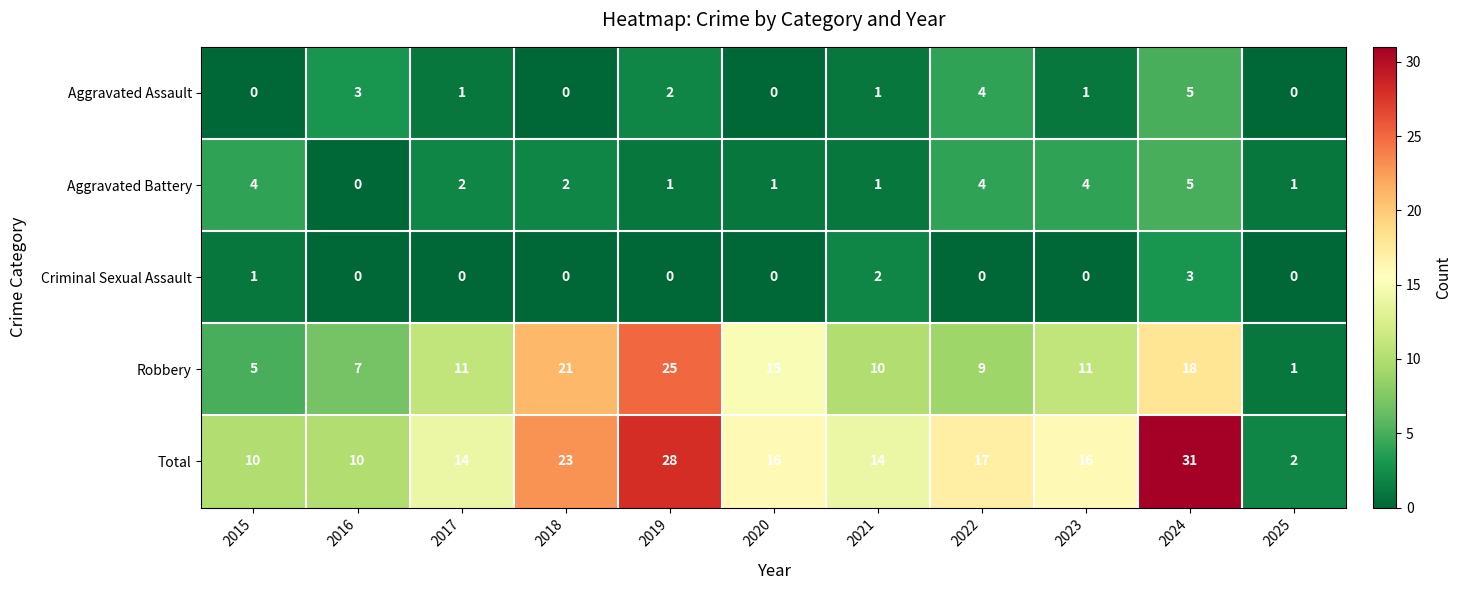

How many categories are shown in the chart?

11